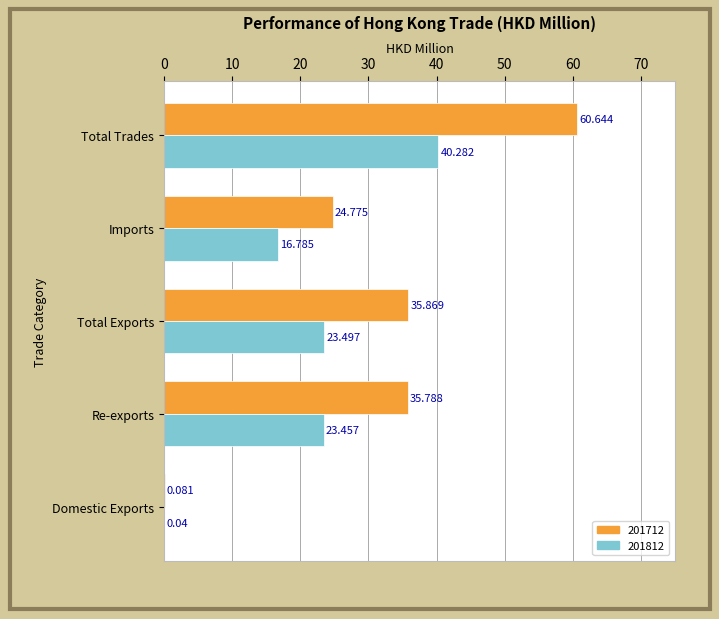

Which category has the highest value in the 201712 series?

Total Trades